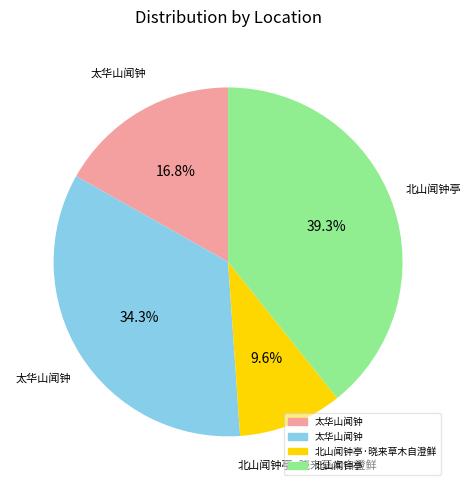

Does any single category account for the majority?

No